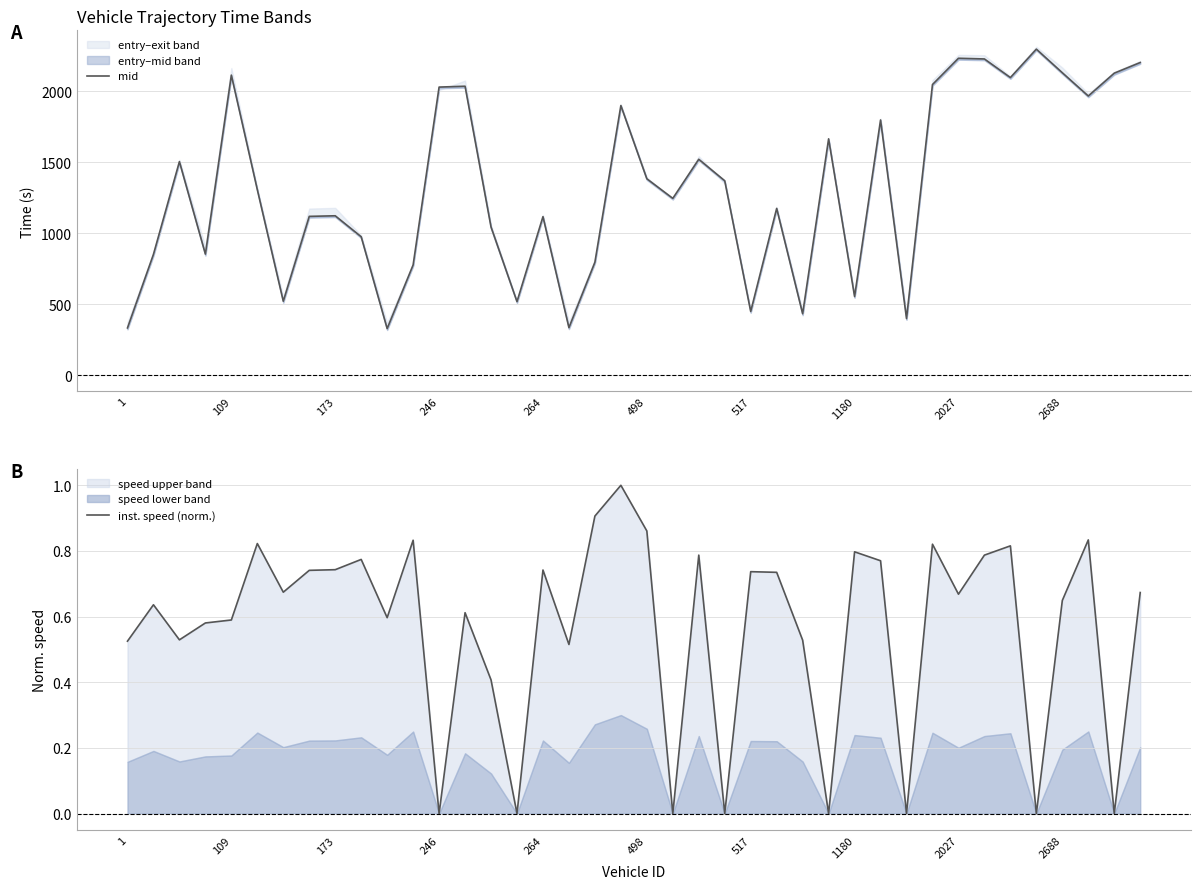

Between 264 and 37, which series saw the biggest shift?

mid